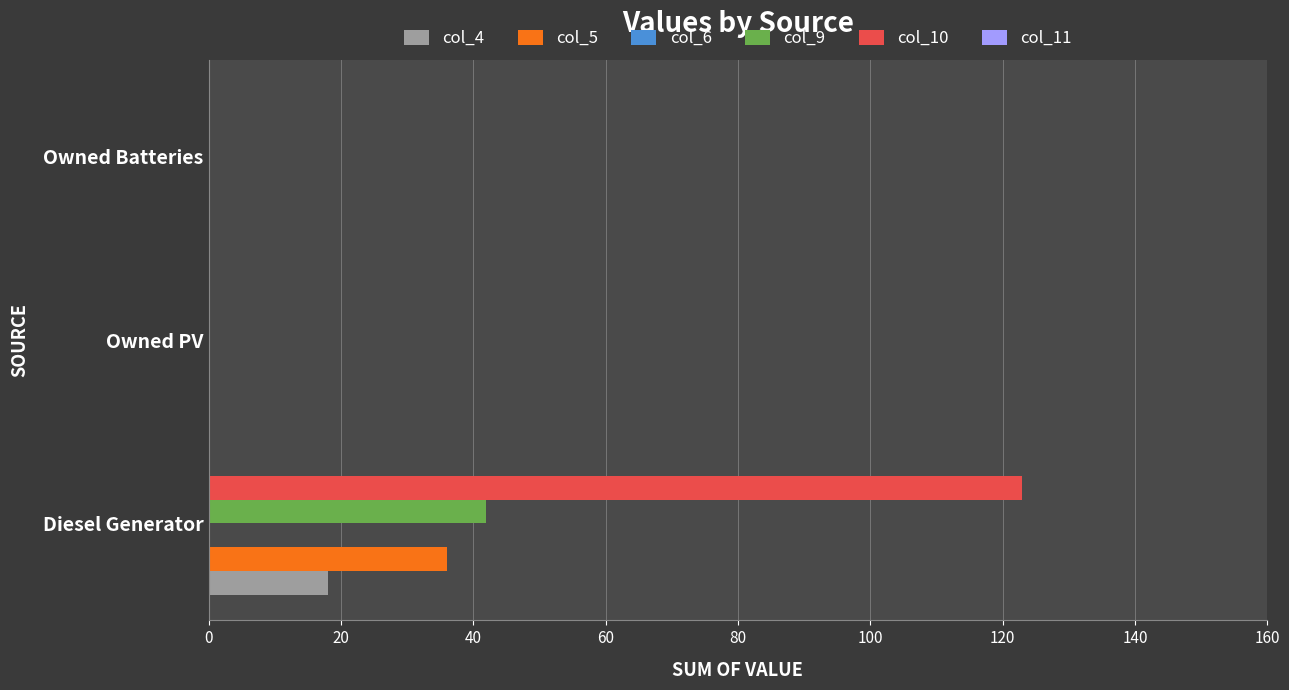

What is the sum of all col_10 values?

123